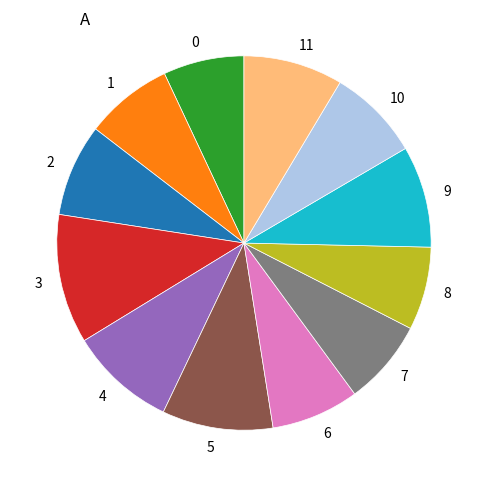

Is there a majority slice in this chart?

No